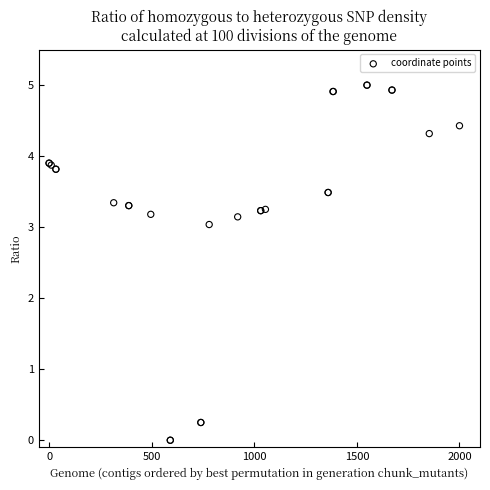

What Y value in the scatter plot is closest to 2?

3.0